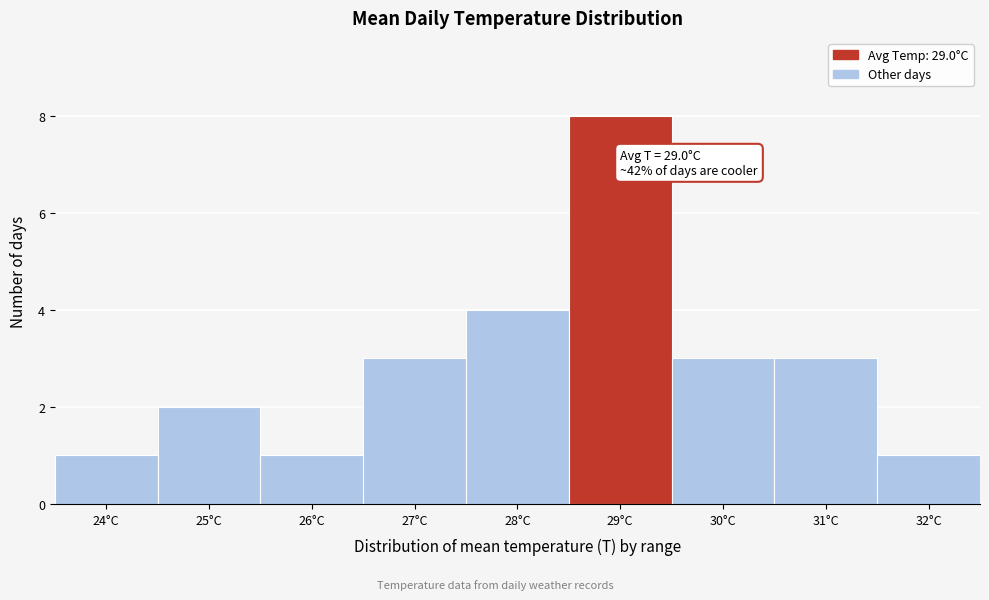

Reading left to right, list all the values displayed in this chart.

1	2	1	3	4	8	3	3	1